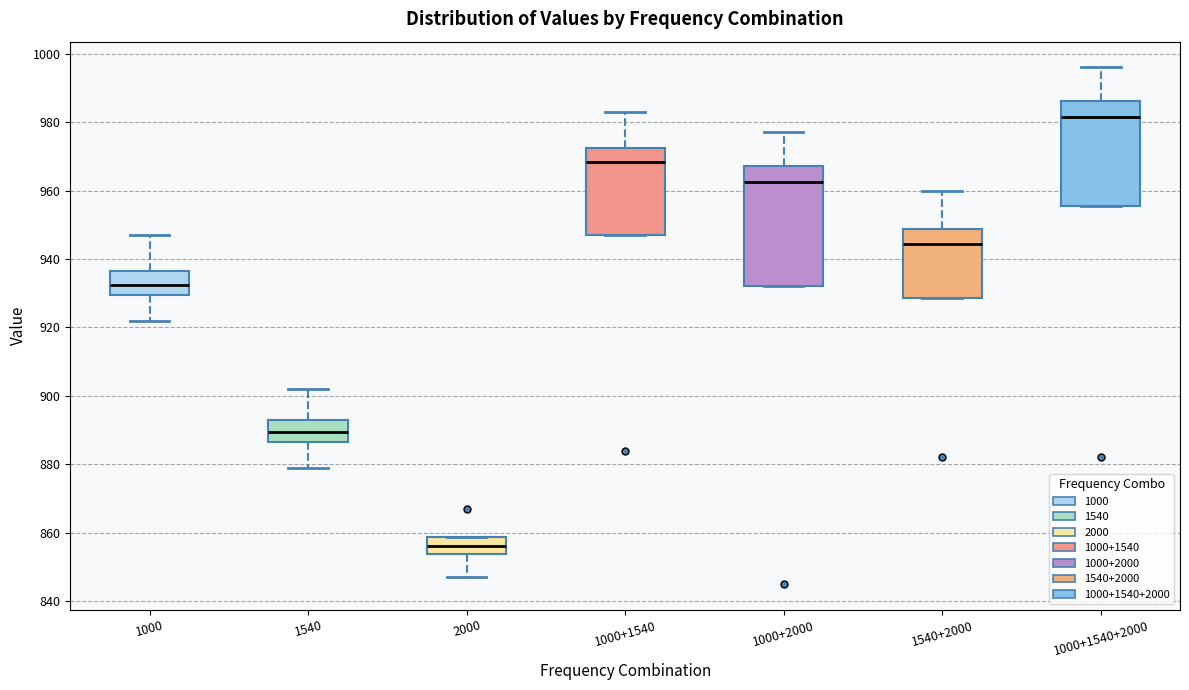

Reading left to right, transcribe this box plot: for each box, give where its median line is, the range the box spans, and where its two whiskers end, as read against the y-axis. The values are not printed on the chart, so give them approximately, as read against the axis.

1000: median 932, box 930 to 936, whiskers 922 to 948
1540: median 890, box 886 to 894, whiskers 880 to 902
2000: median 856, box 854 to 858, whiskers 848 to 858
1000+1540: median 968, box 948 to 972, whiskers 948 to 984
1000+2000: median 962, box 932 to 968, whiskers 932 to 978
1540+2000: median 944, box 928 to 948, whiskers 928 to 960
1000+1540+2000: median 982, box 956 to 986, whiskers 956 to 996